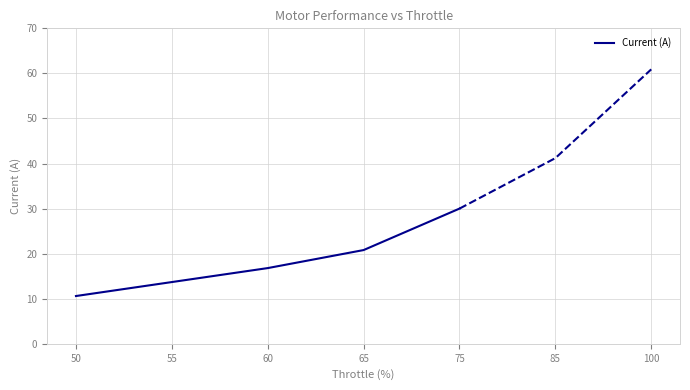

Rank the categories by value from highest to lowest.

75, 65, 60, 55, 50